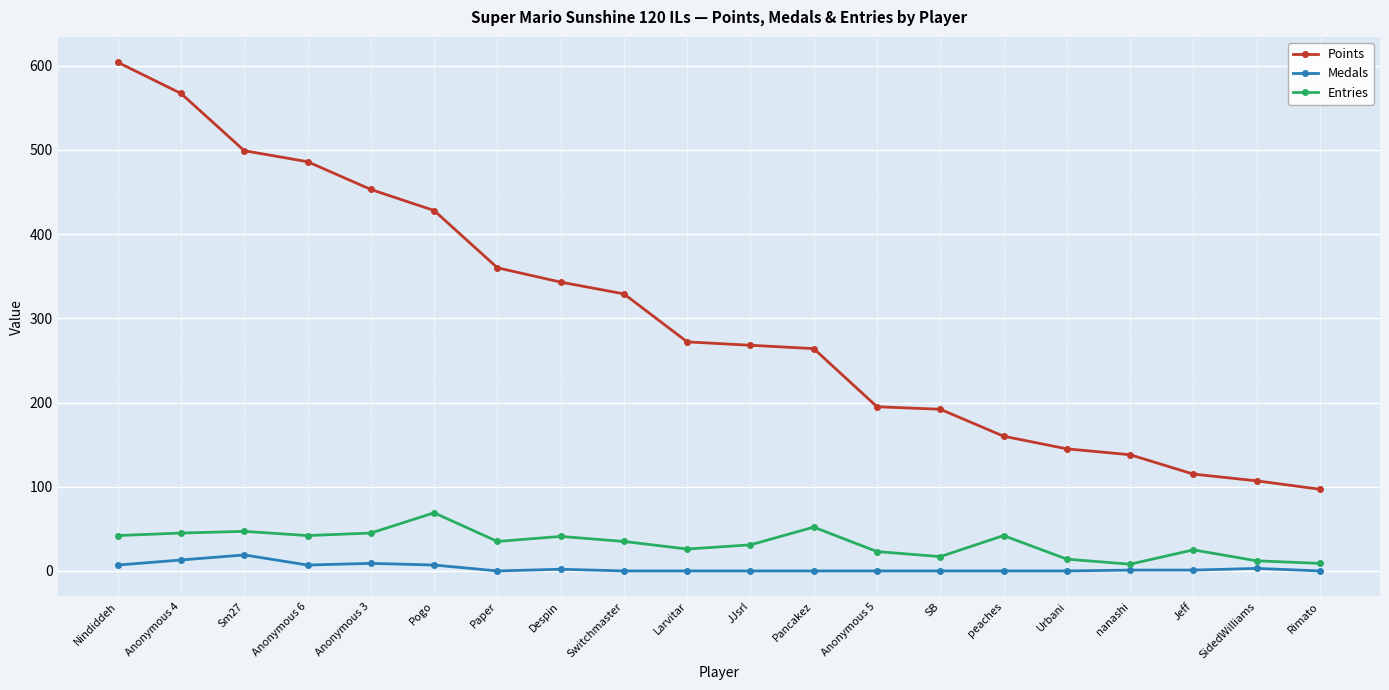

At Anonymous 3, list the series in order from largest to smallest.

Points, Entries, Medals